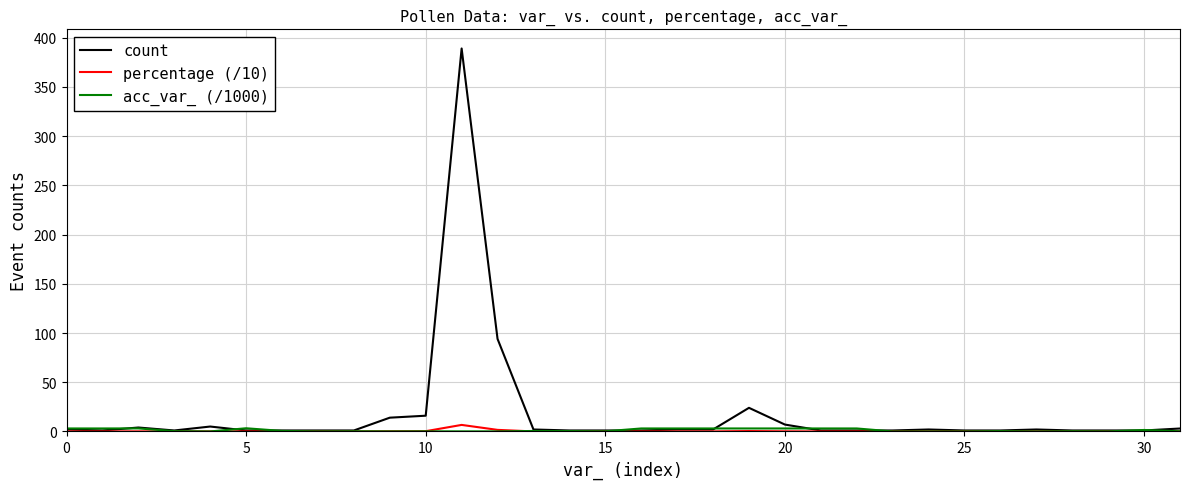

Which series has the largest total across all categories?

count